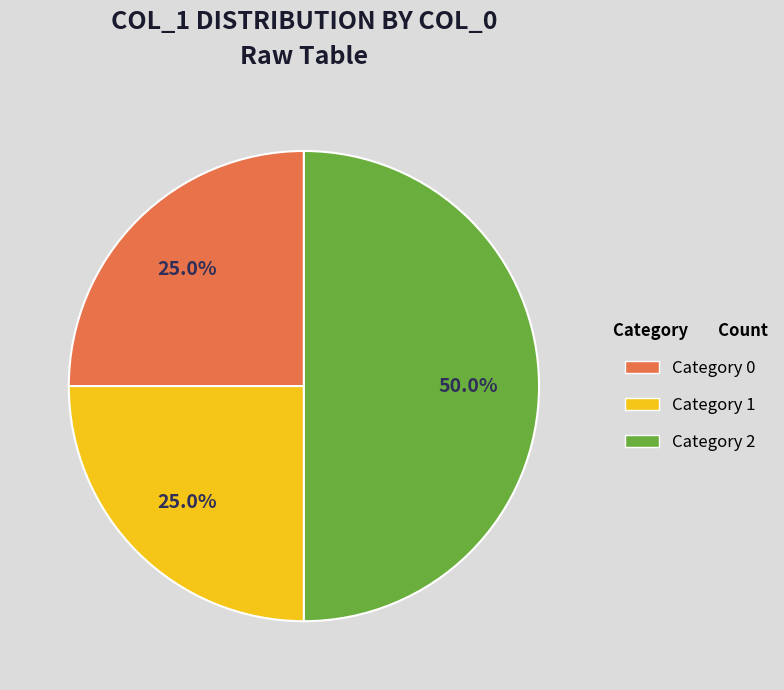

What is the total percentage of Category 1 and Category 0?

50.0%